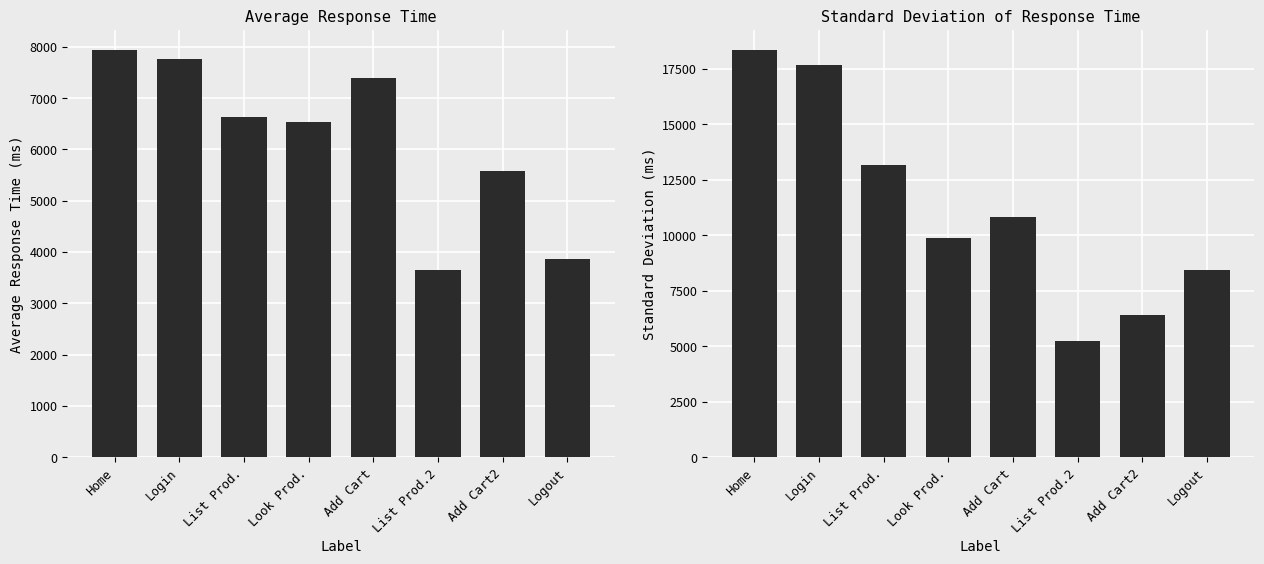

Is the value of Average at List Prod. greater than the value of Std. Dev. at Logout?

No